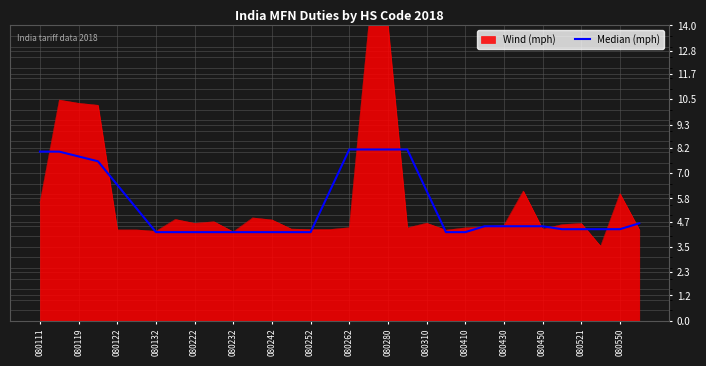

Which series has the largest range (max minus min)?

Wind (mph)